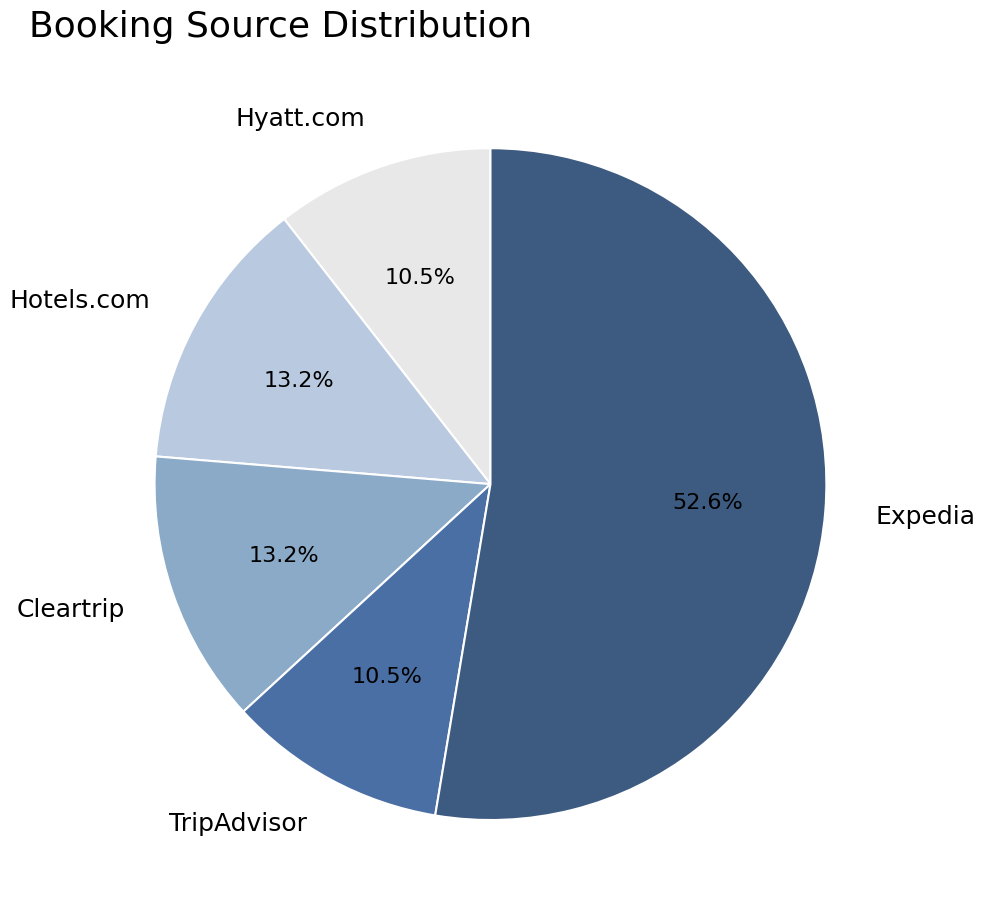

Between Hotels.com and Expedia, which is larger?

Expedia